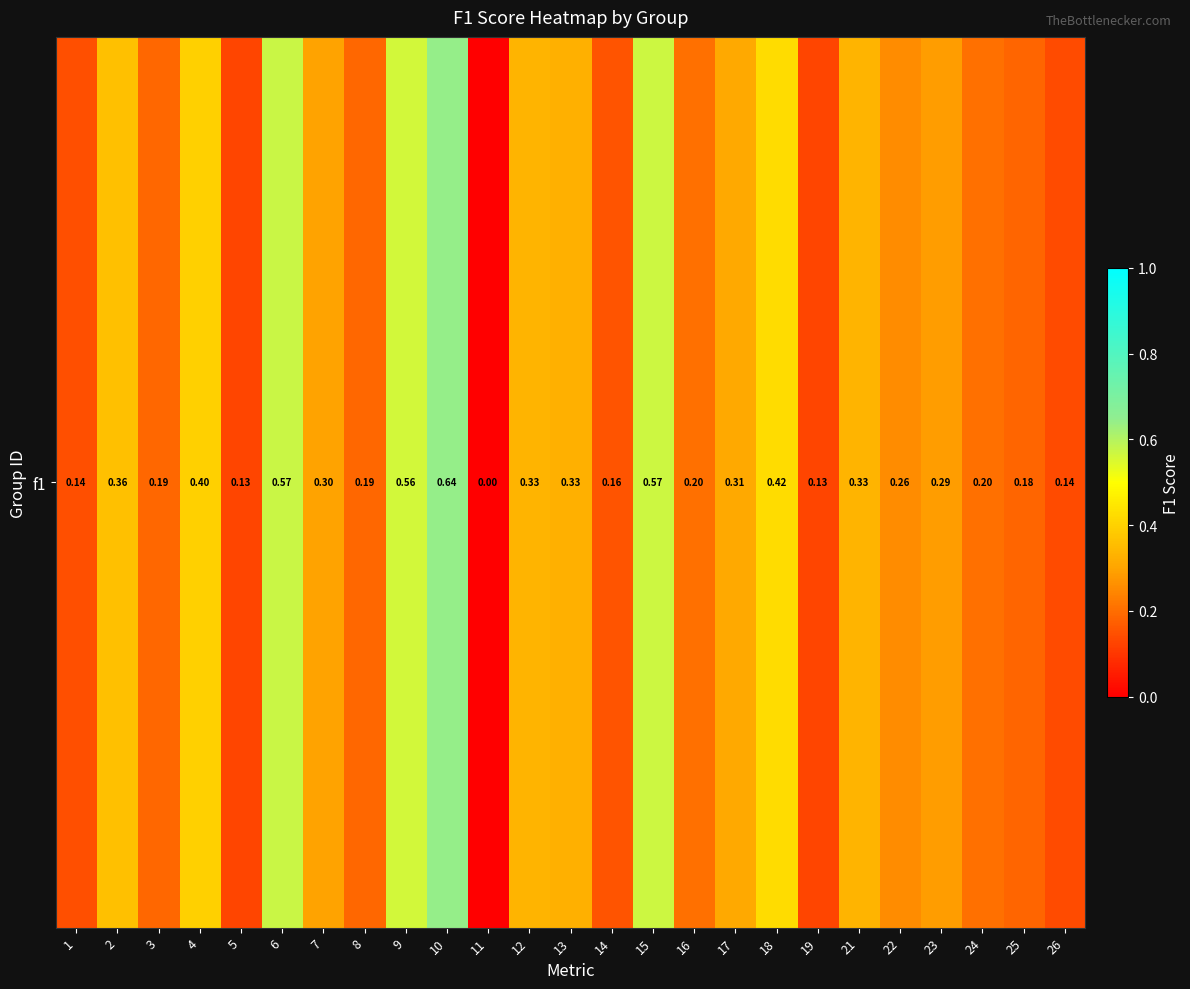

Is it true that the value at 10 is 1.0?

False